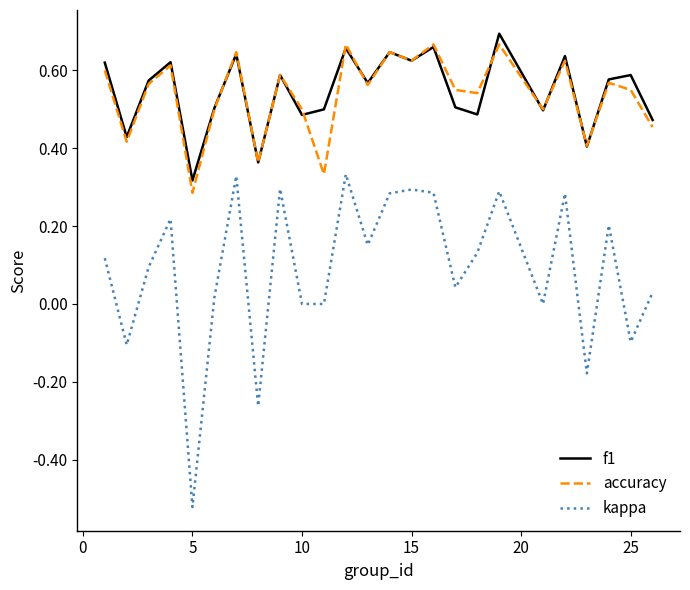

List the series in order of their peak value, lowest first.

kappa, accuracy, f1